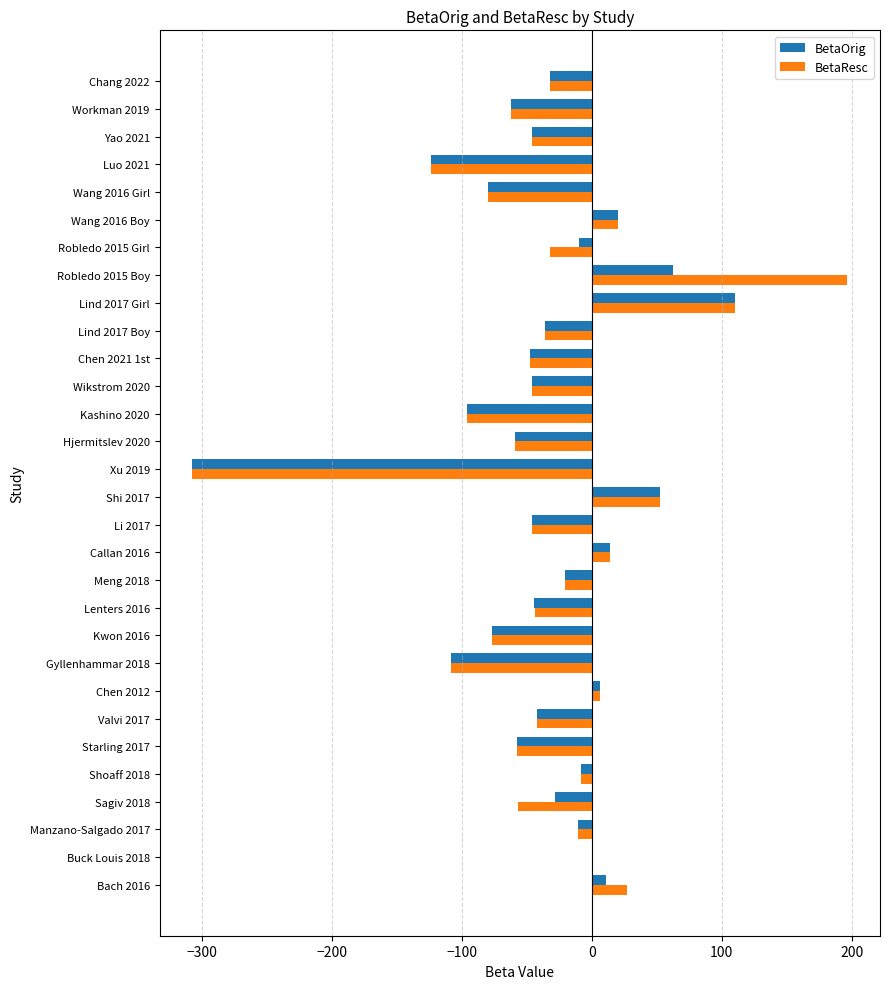

What is the average value of the BetaOrig series?

-37.0